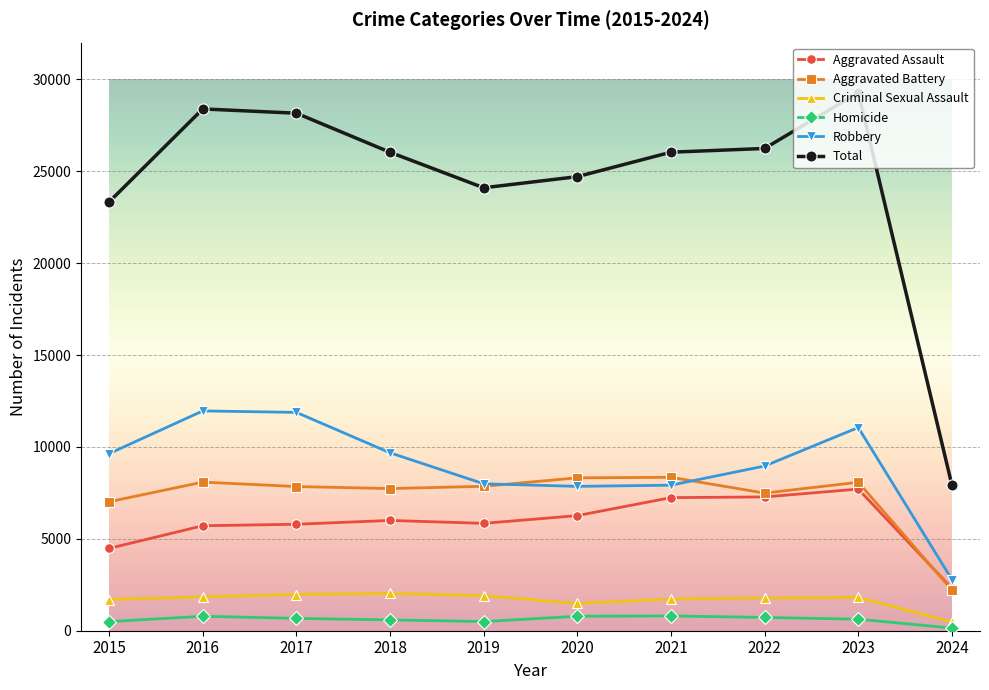

Which category has the highest value in the Aggravated Assault series?

2023